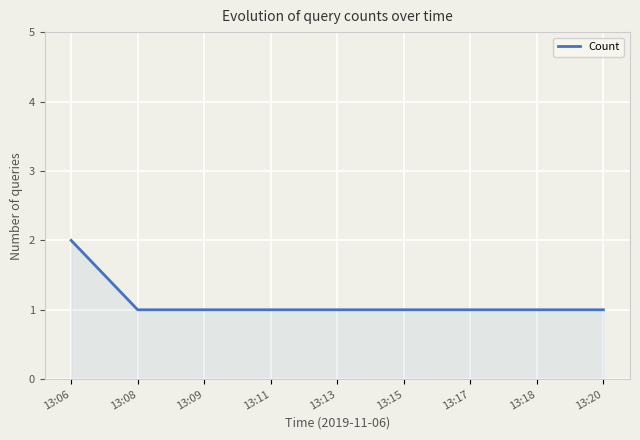

Count the values in the range 1 to 2.

9